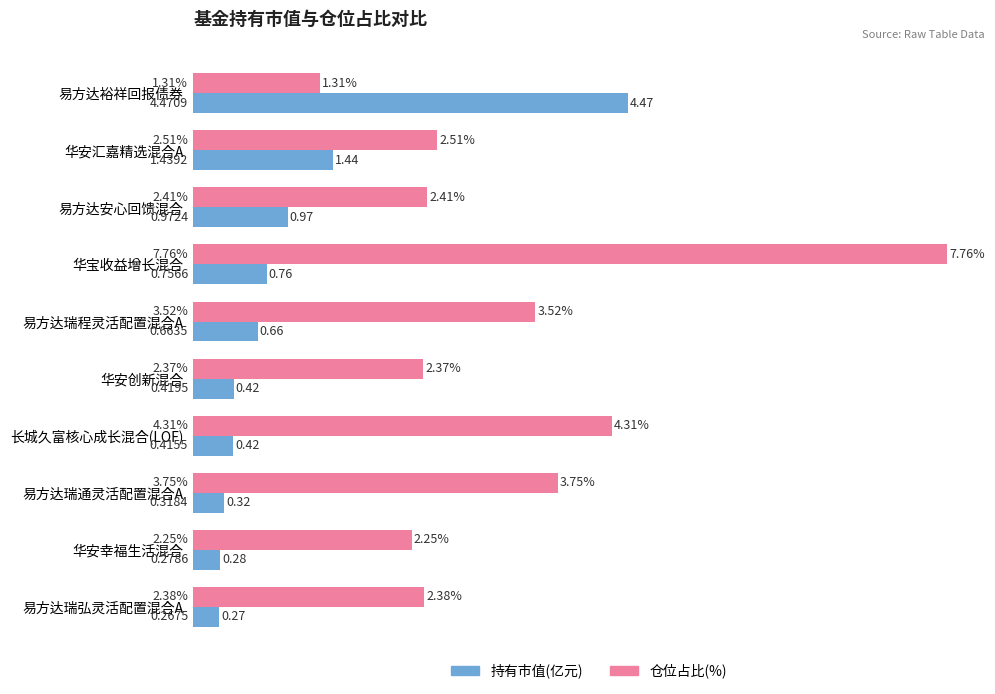

At which category is the sum across all series the highest?

华宝收益增长混合